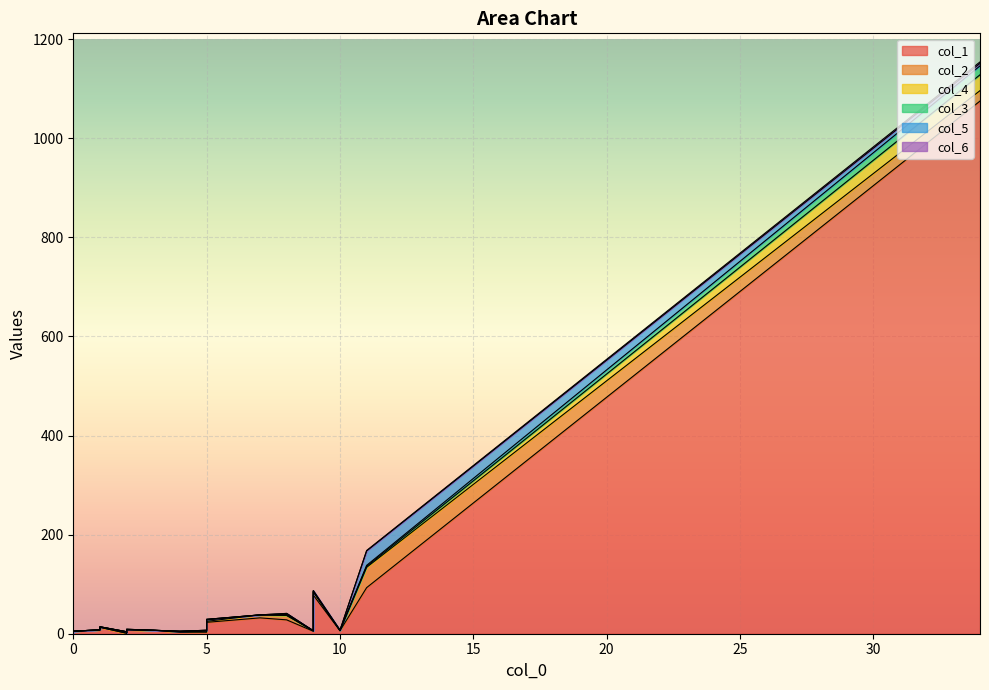

What is the difference between the maximum and second lowest values in the col_1 series?

1074